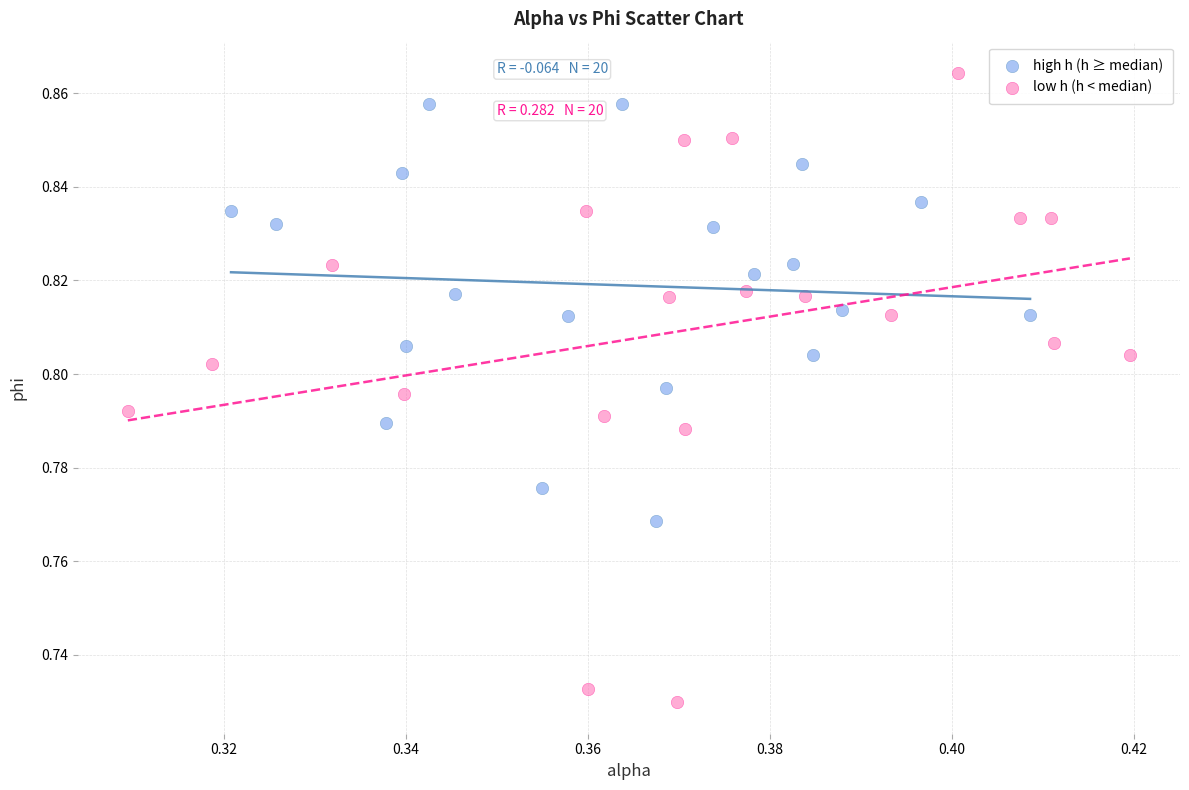

Which series has the widest spread of Y values?

low h (h < median)